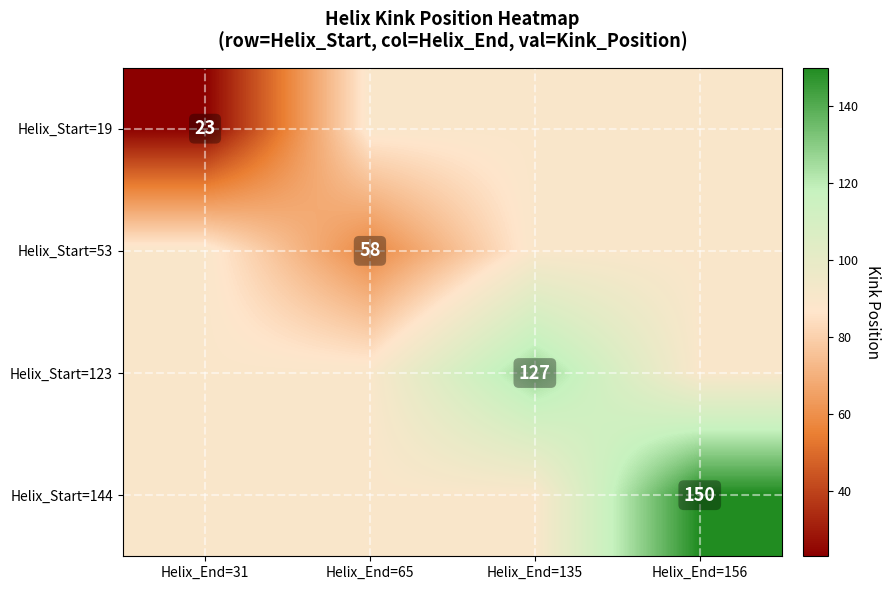

The value of Helix_Start=144 at Helix_End=156 is 150.0. True or false?

True